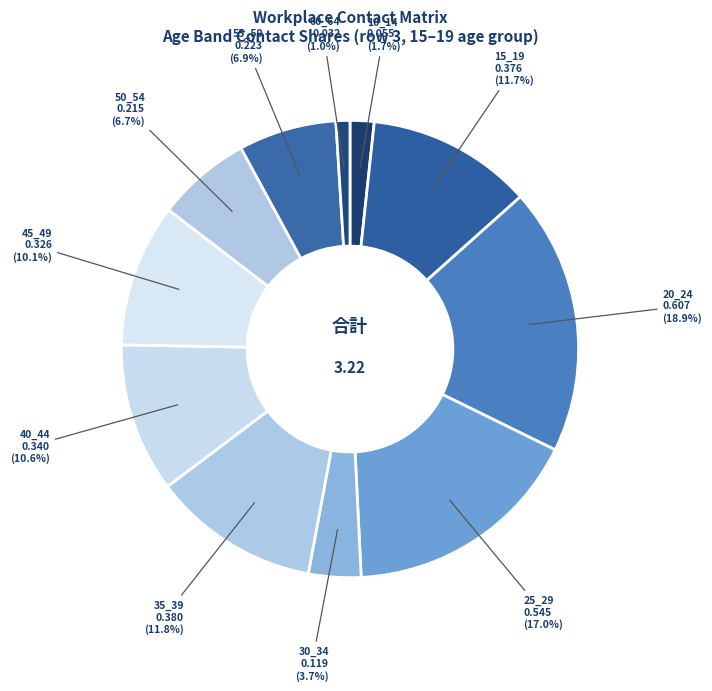

How many segments does this pie chart have?

11